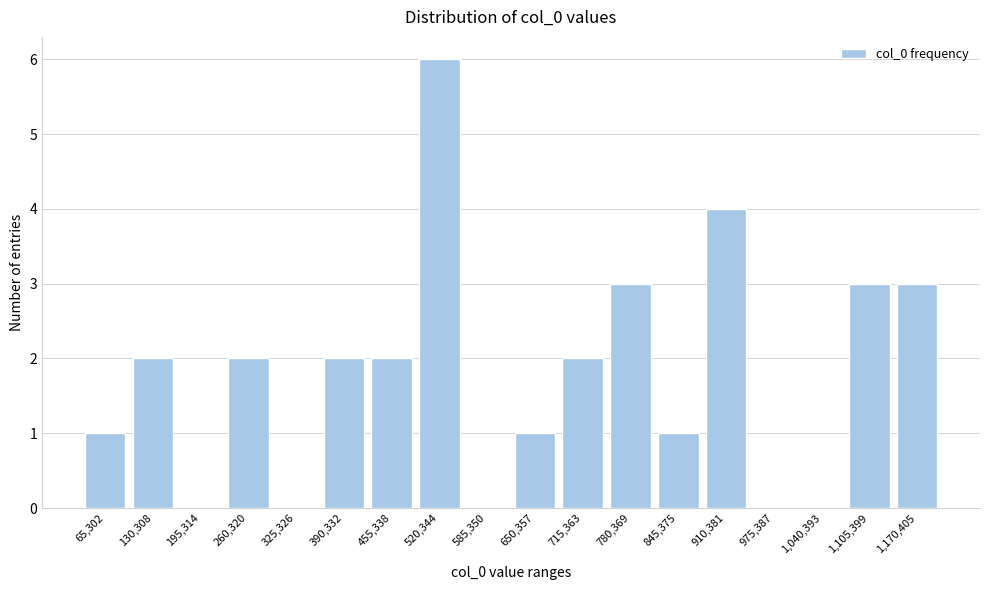

Reading left to right, transcribe all the data shown in this chart.

65,302=1	130,308=2	195,314=0	260,320=2	325,326=0	390,332=2	455,338=2	520,344=6	585,350=0	650,357=1	715,363=2	780,369=3	845,375=1	910,381=4	975,387=0	1,040,393=0	1,105,399=3	1,170,405=3